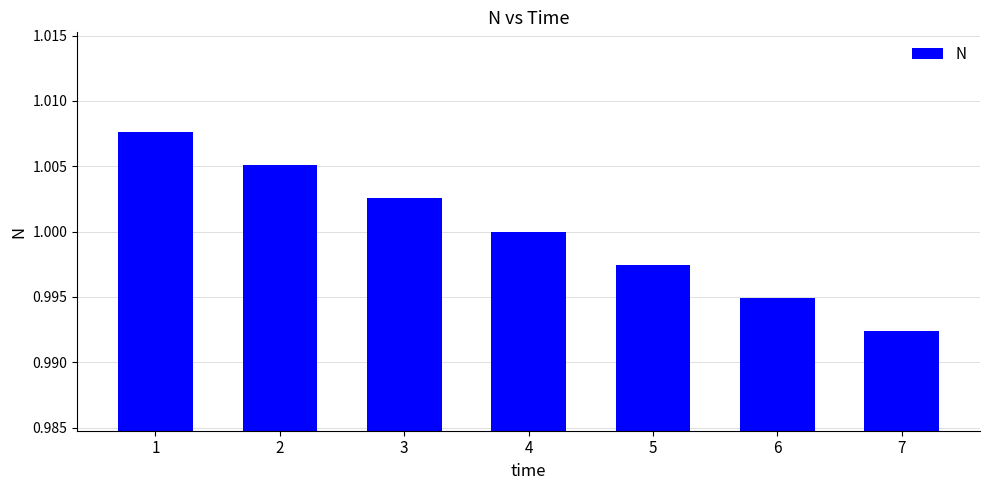

Which label corresponds to the smallest value in the chart?

7